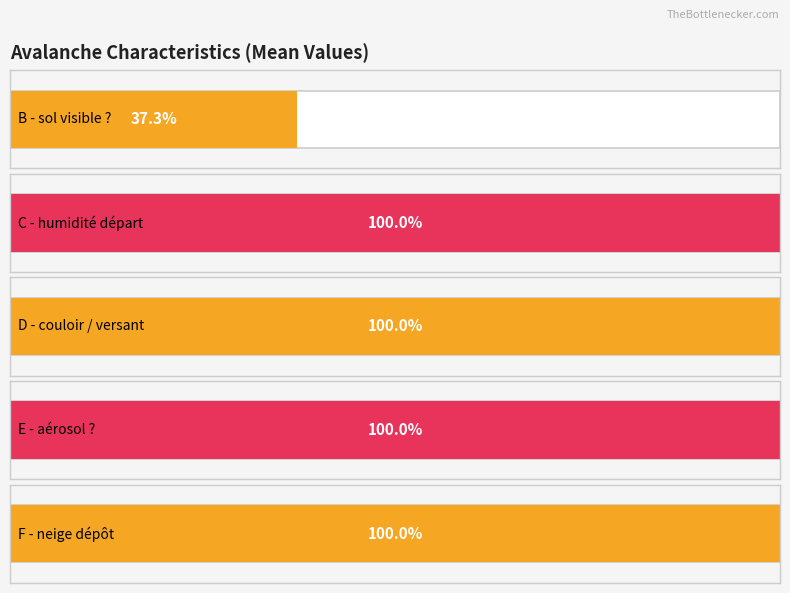

What are all the series names shown in the legend?

B - sol visible ?, C - humidité départ, D - couloir / versant, E - aérosol ?, F - neige dépôt